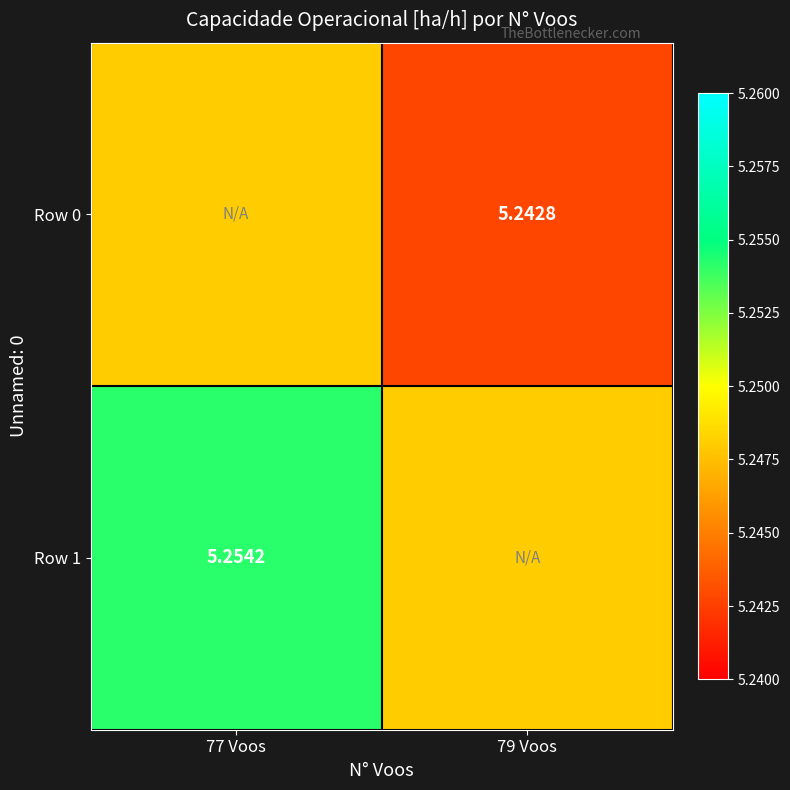

The Row 0 series shows 2.3 at 77 Voos. True or false?

False